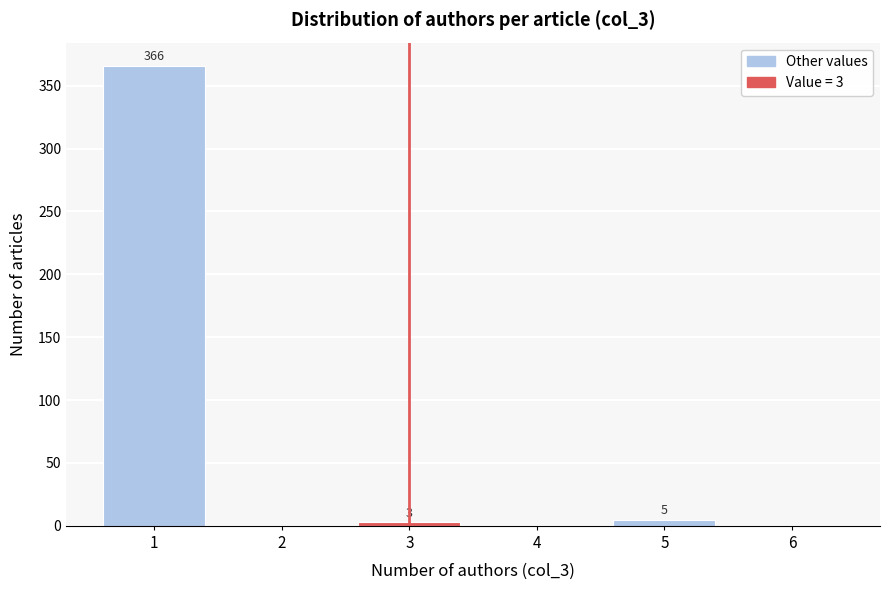

Reading left to right, extract all data points from this chart.

1=366	2=0	3=3	4=0	5=5	6=0